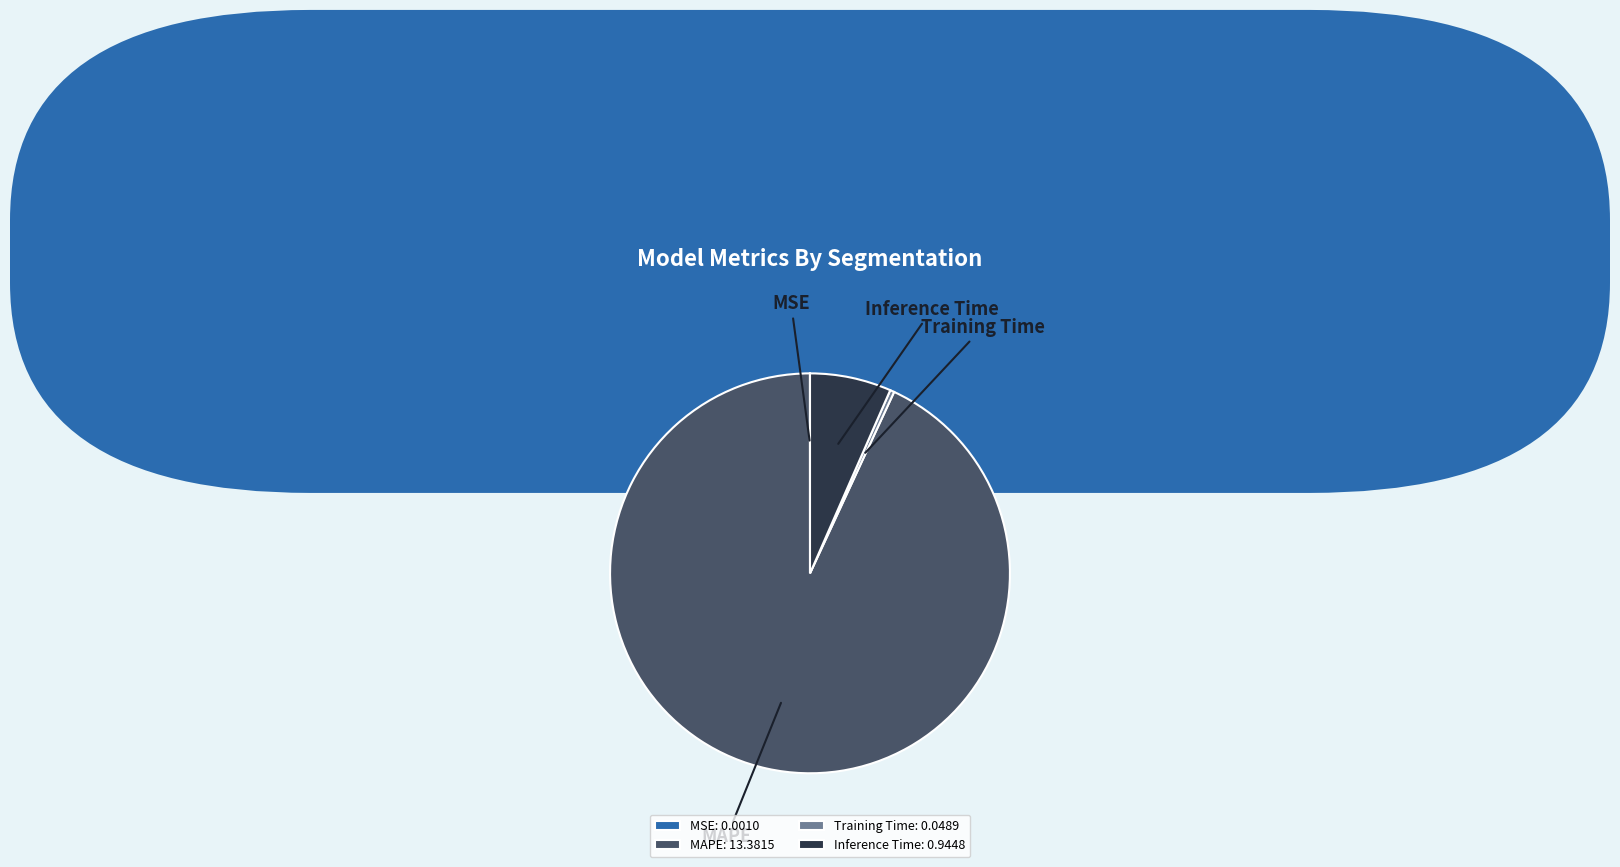

Combined, do Inference Time and MAPE account for over 50%?

Yes